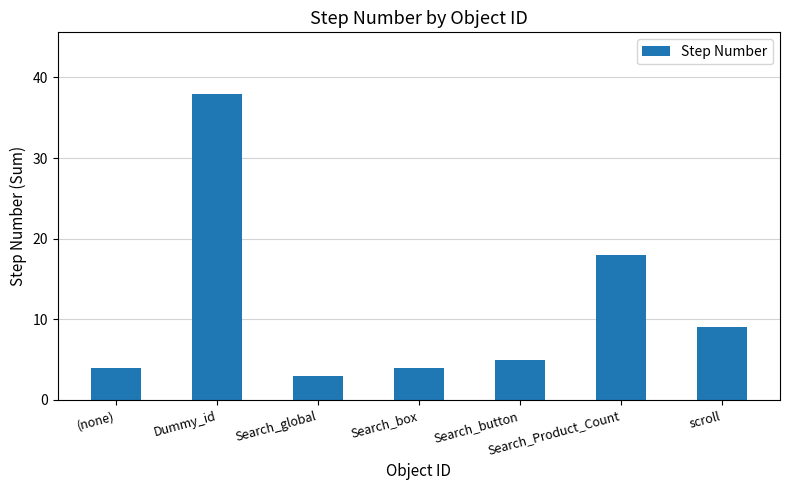

True or false: the data shows 3 at Search_button.

False